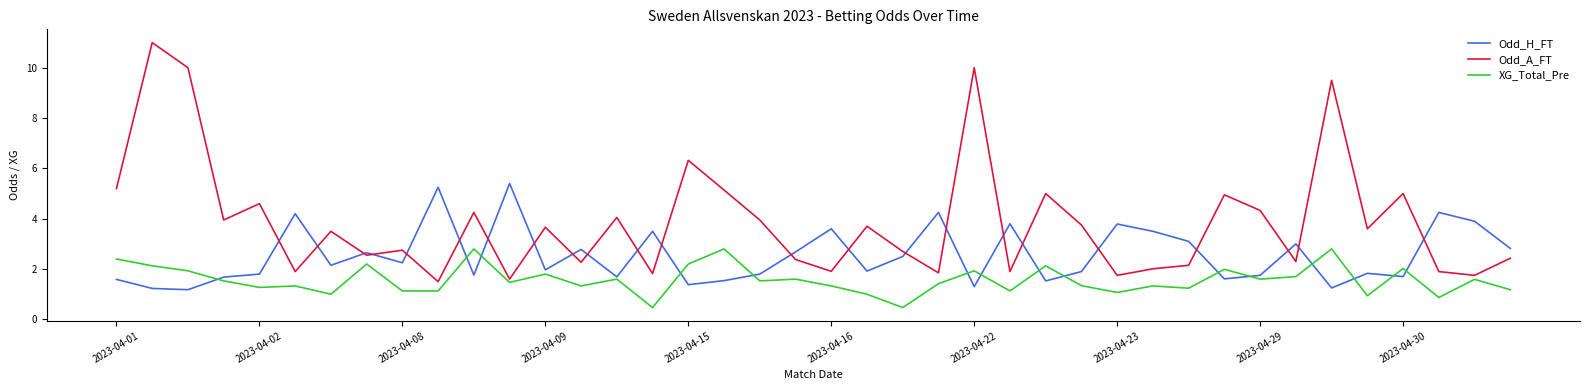

Which series has the largest range (max minus min)?

Odd_A_FT